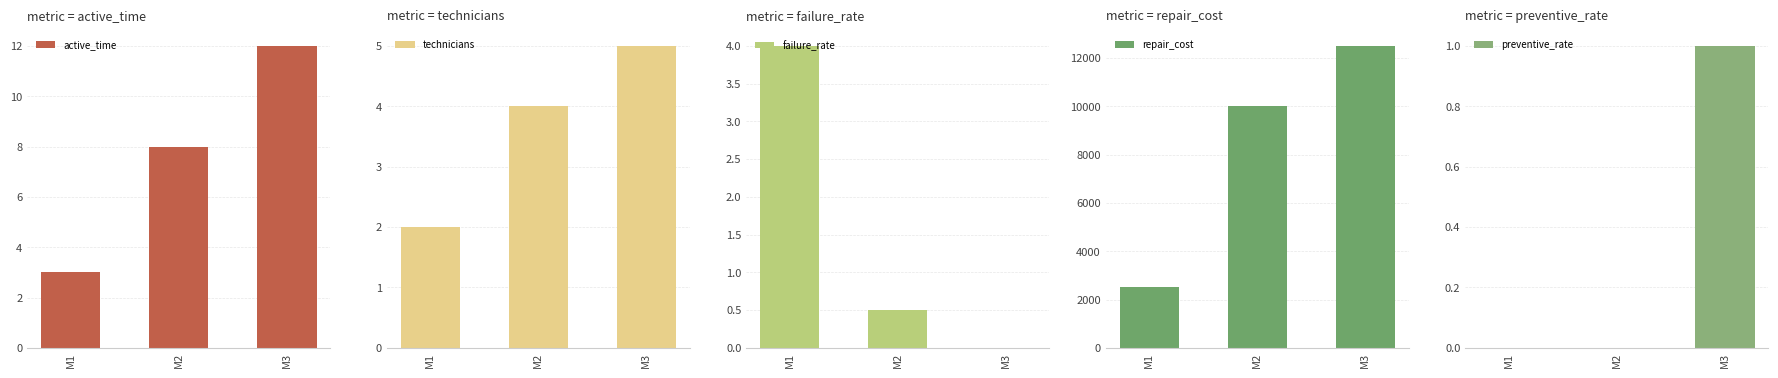

Is it true that technicians equals 2.0 at M1?

True